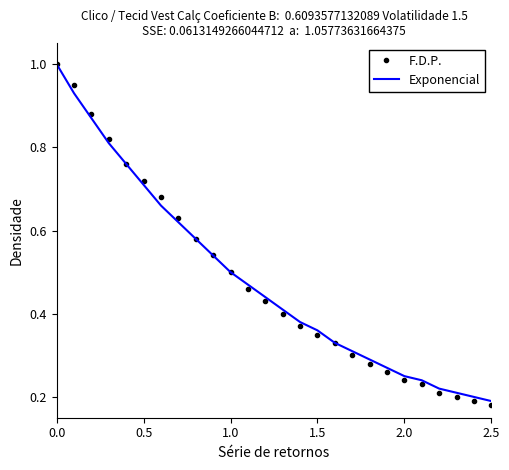

What is the highest value of the Exponencial series?

1.0